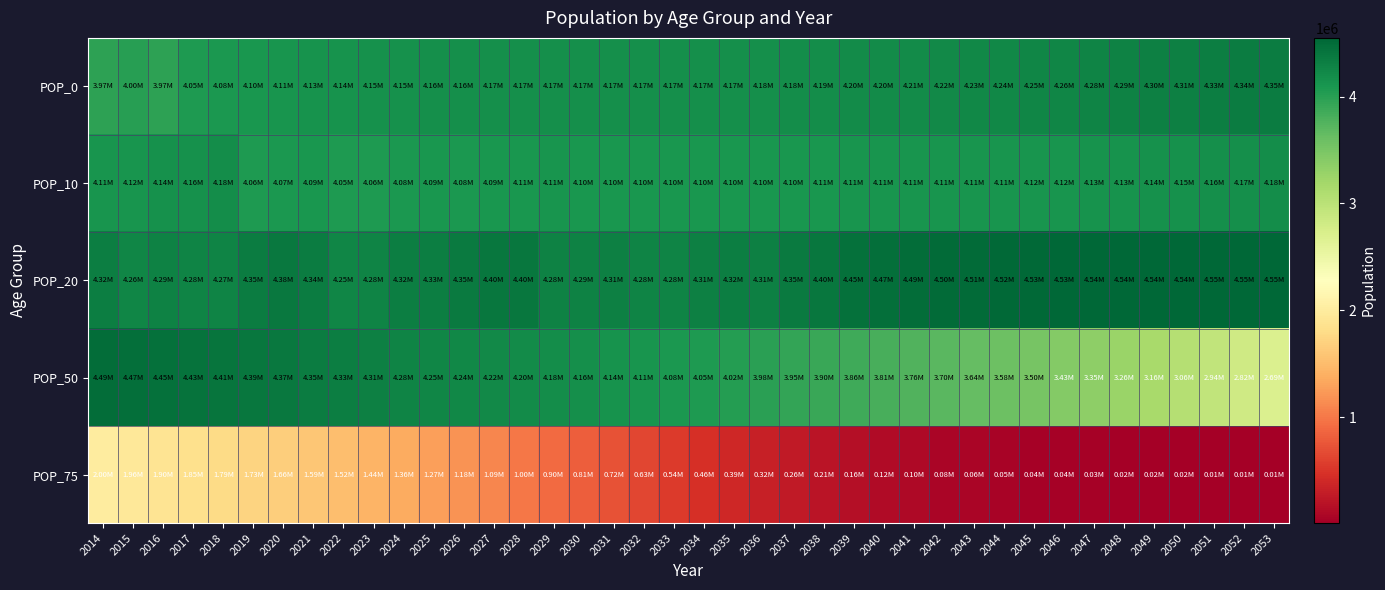

List the series in order of their peak value, highest first.

POP_20, POP_50, POP_0, POP_10, POP_75